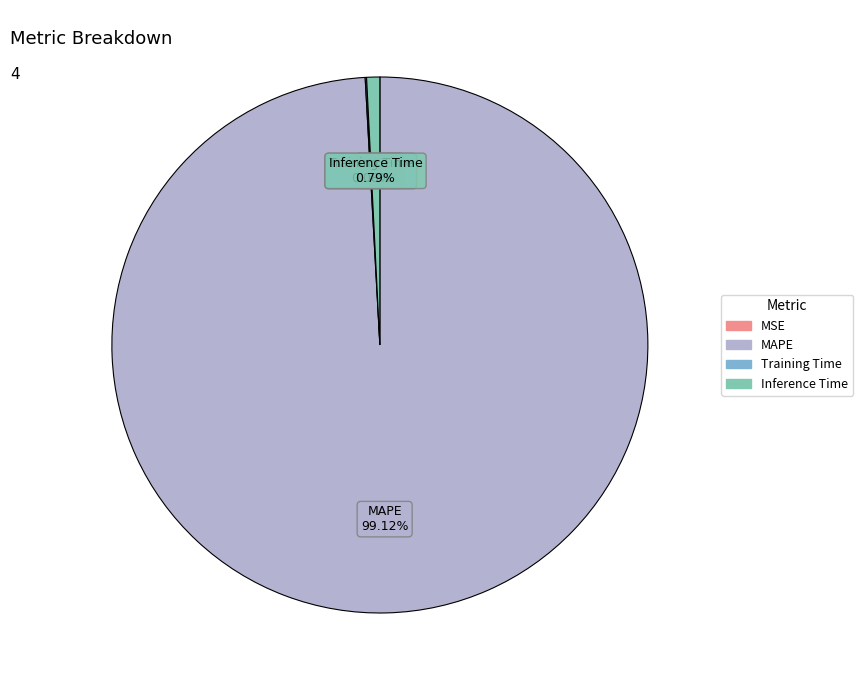

To the nearest percent, what is the average slice percentage?

25%